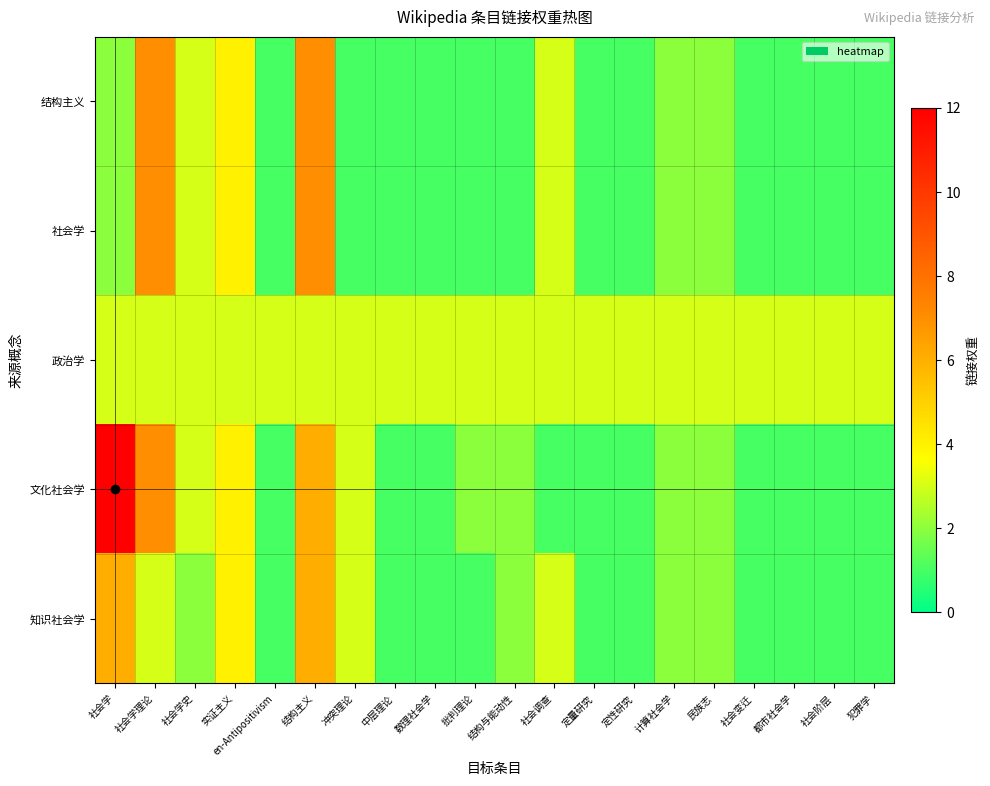

What is the minimum value shown in the chart?

1